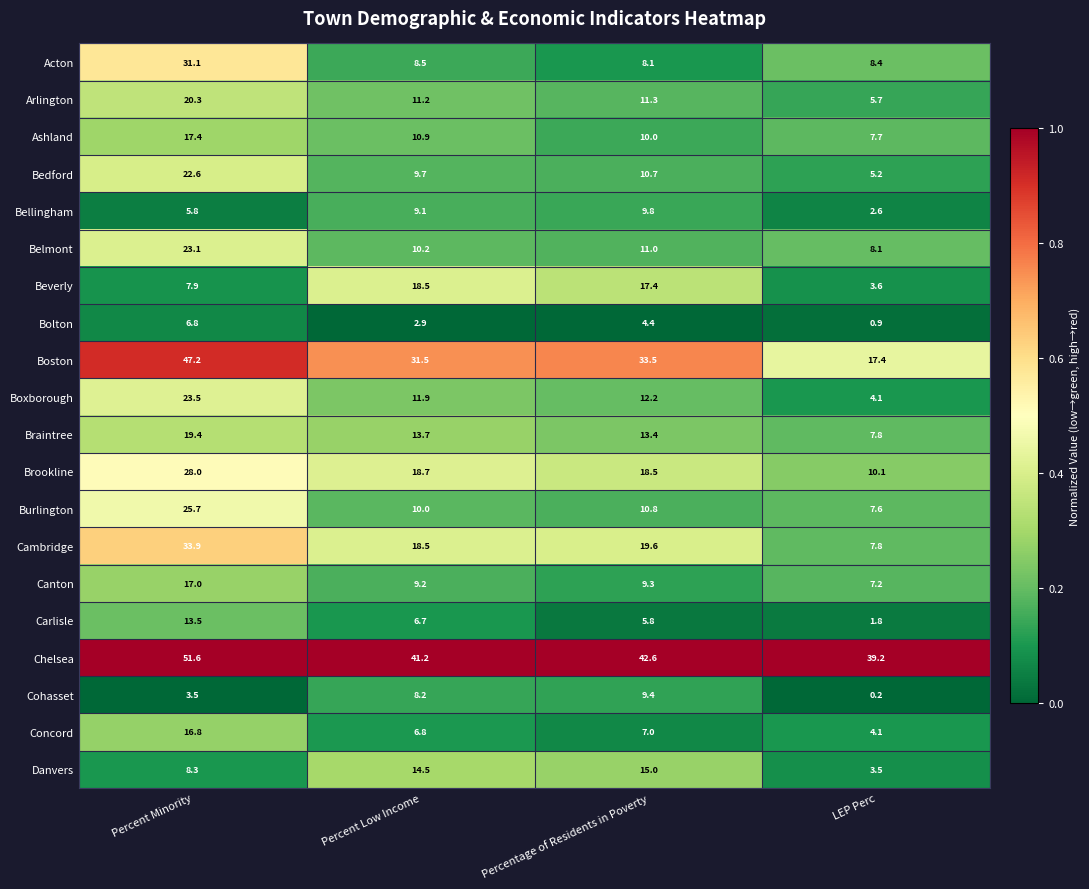

How many data points does each series have?

4